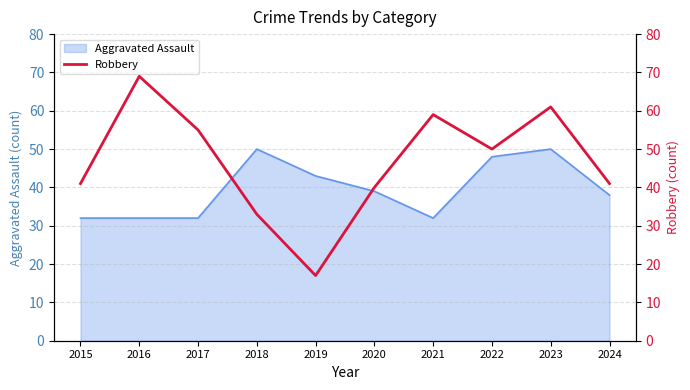

Read the value at 2024, to the nearest 10.

40